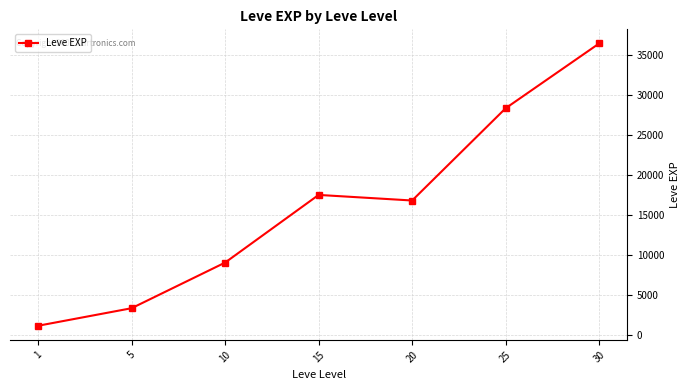

What is the change in value from 15 to 25?

+10830.0